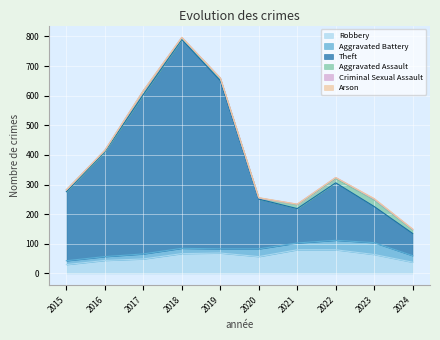

The Robbery series shows 24 at 2018. True or false?

False